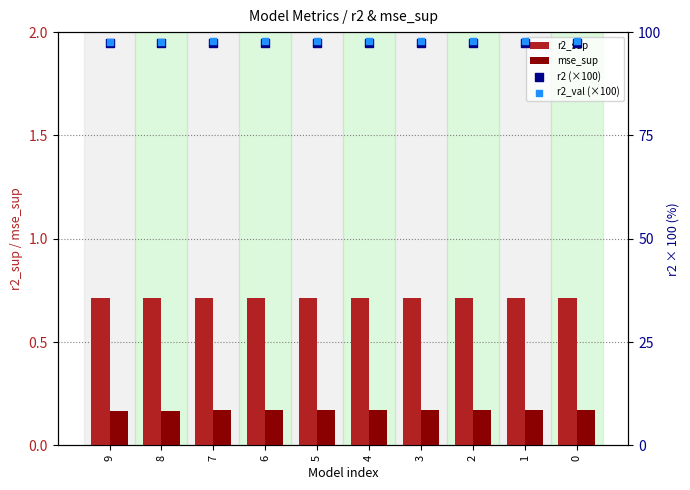

Is the value of r2 (×100) at 4 greater than the value of r2_sup at 0?

Yes